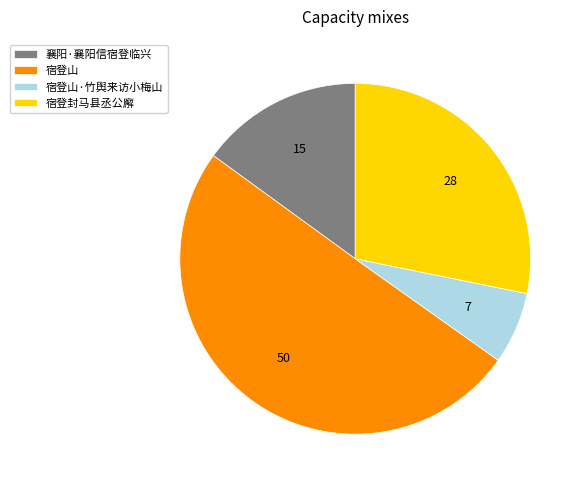

Which slice represents more than half of the pie?

宿登山